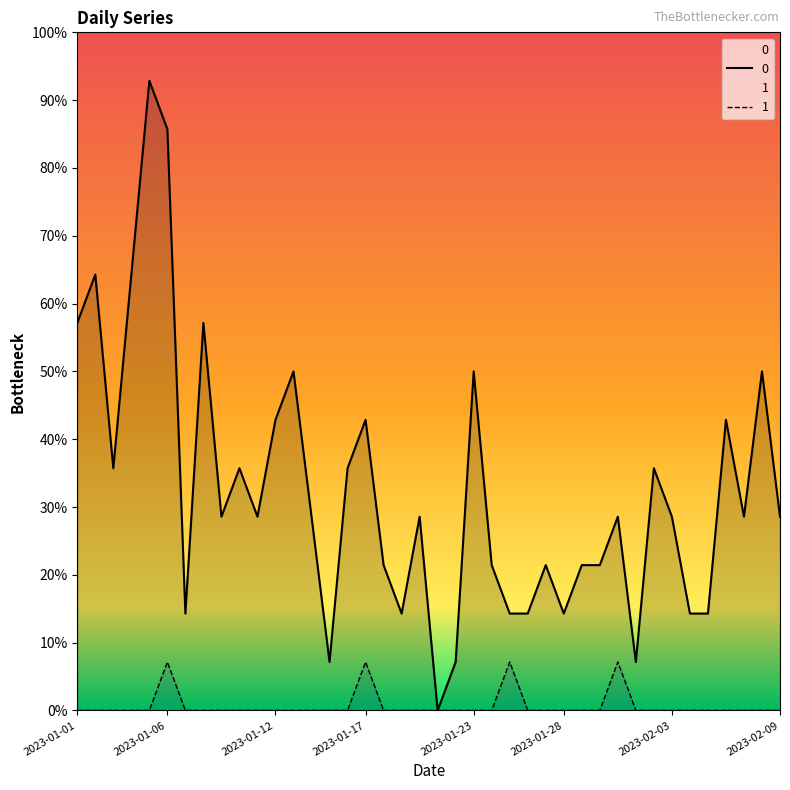

Reading left to right, what are all the values shown in this chart?

0: 8	9	5	9	13	12	2	8	4	5	4	6	7	4	1	5	6	3	2	4	0	1	7	3	2	2	3	2	3	3	4	1	5	4	2	2	6	4	7	4
1: 0	0	0	0	0	1	0	0	0	0	0	0	0	0	0	0	1	0	0	0	0	0	0	0	1	0	0	0	0	0	1	0	0	0	0	0	0	0	0	0